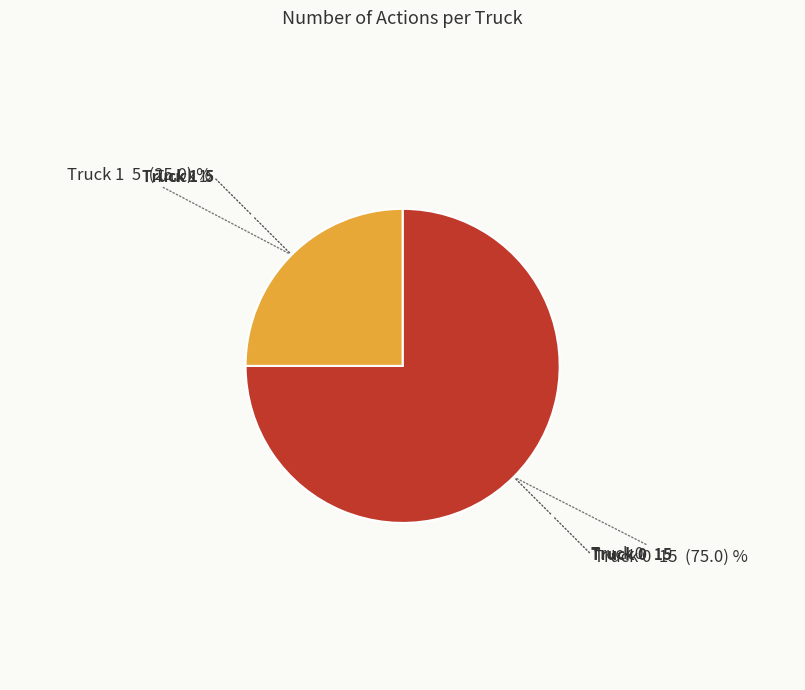

Does any single category account for the majority?

Yes